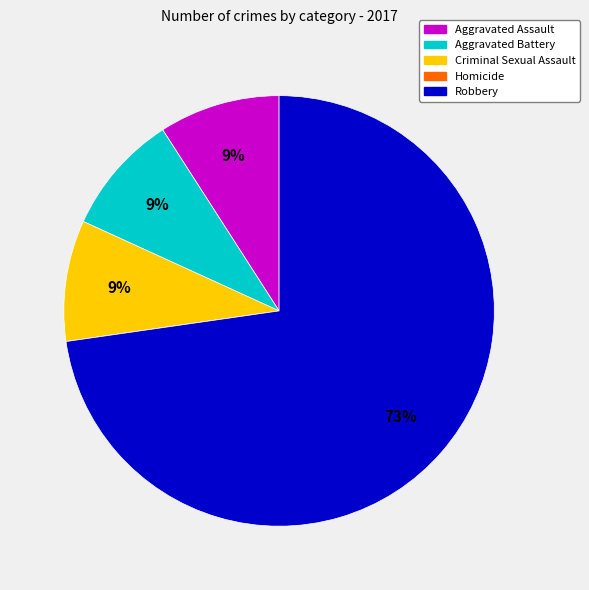

Do Aggravated Assault and Robbery together represent more than half of the pie?

Yes